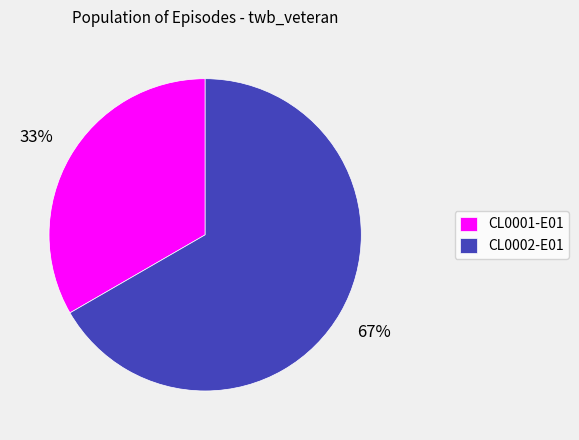

Which category has the biggest portion of the pie?

CL0002-E01